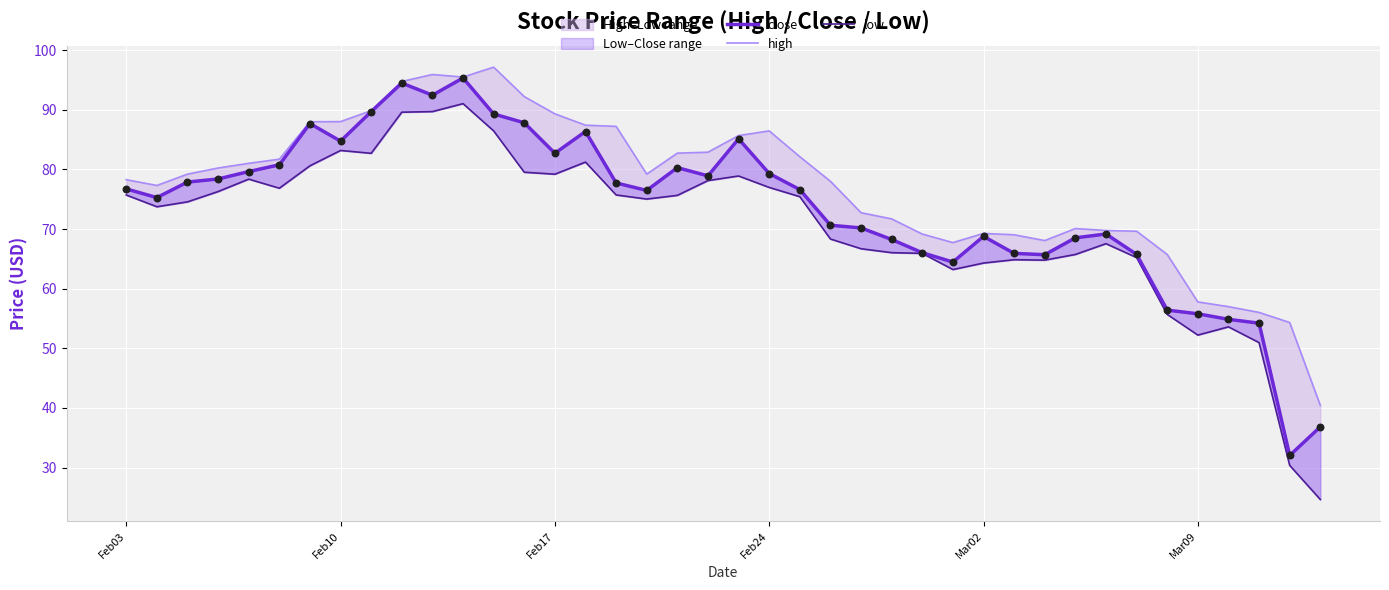

Is the value of high at Feb10 greater than the value of low at 24?

Yes